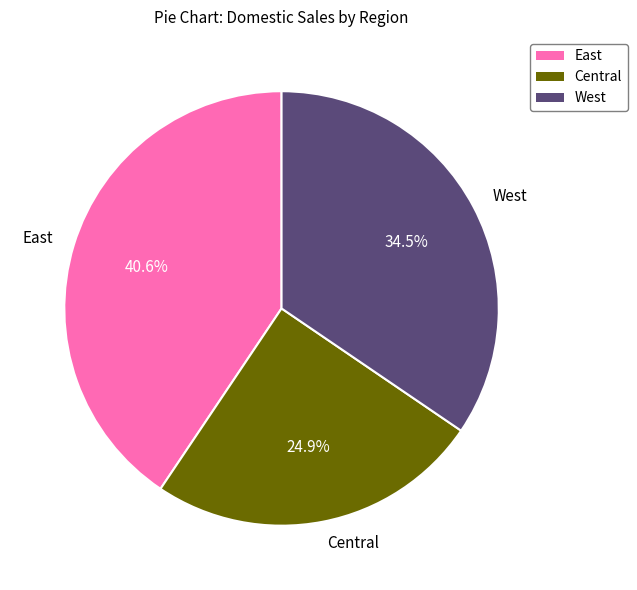

Between West and Central, which is larger?

West